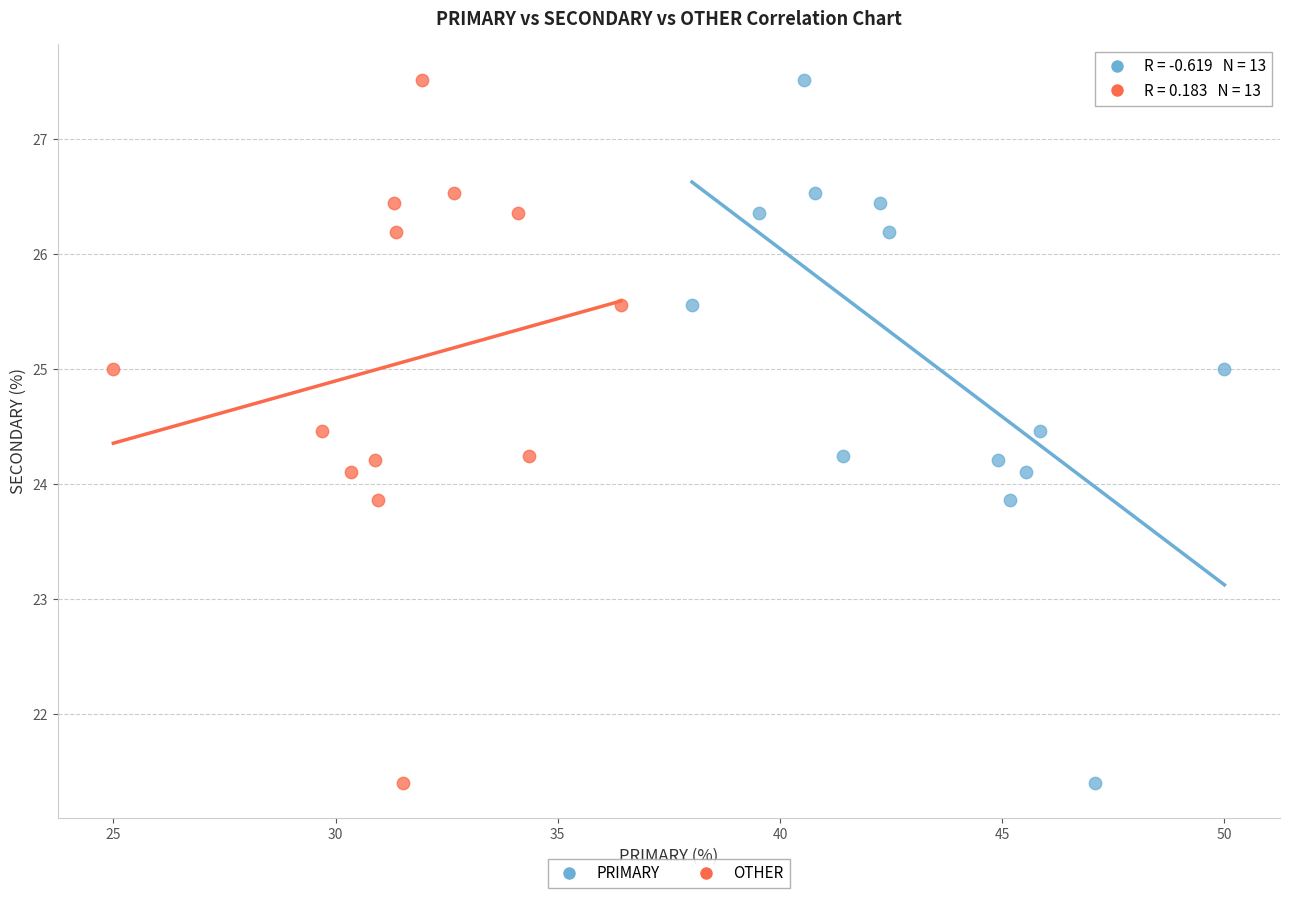

What are all the series names shown in the legend?

PRIMARY, OTHER